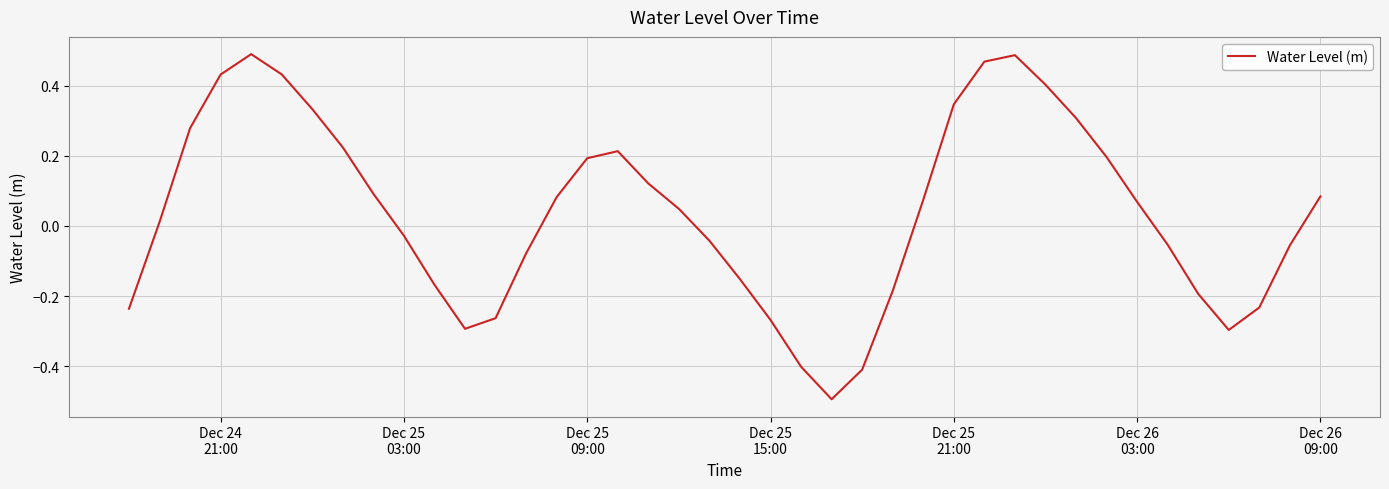

What is the difference between the maximum and minimum values?

1.0